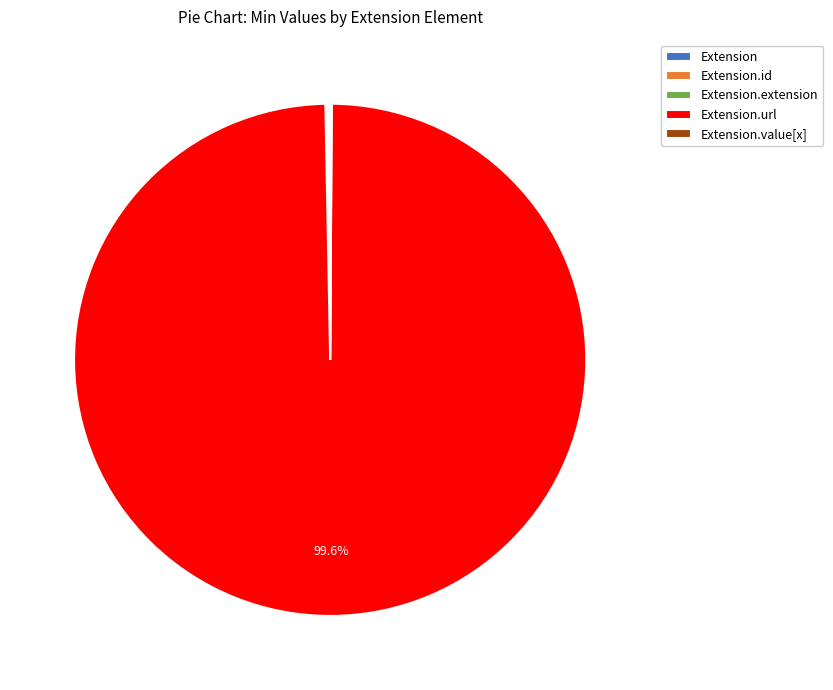

Does any single category account for the majority?

Yes